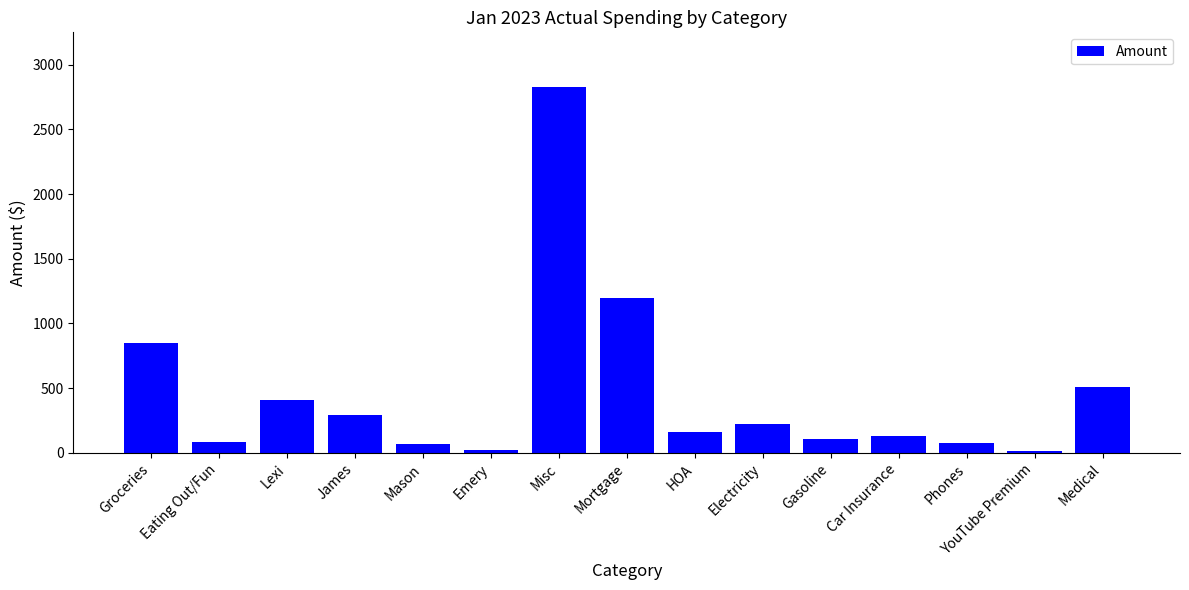

Are the bars horizontal?

No